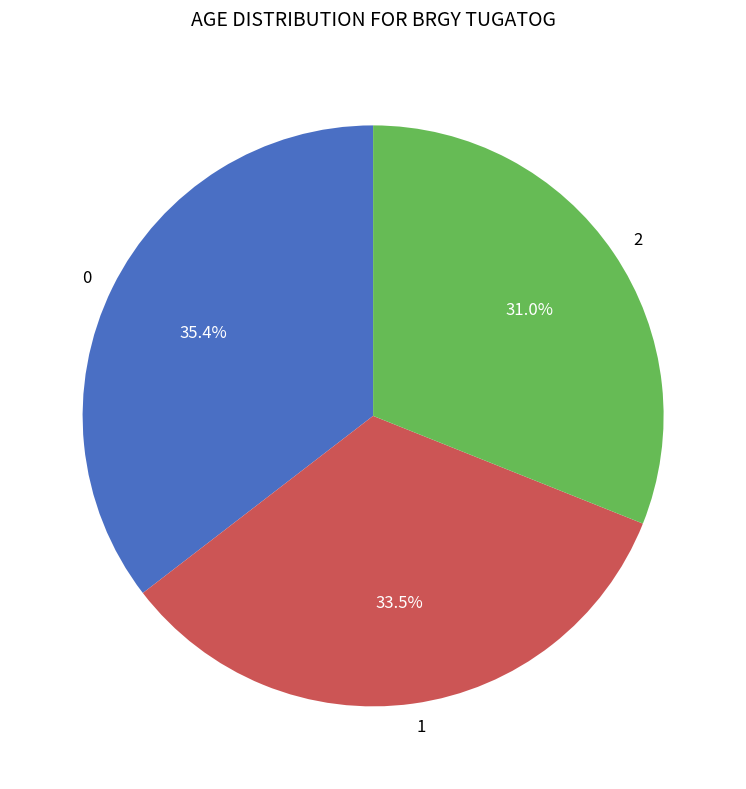

To the nearest percent, what is the difference between the largest and smallest slice percentages?

4%